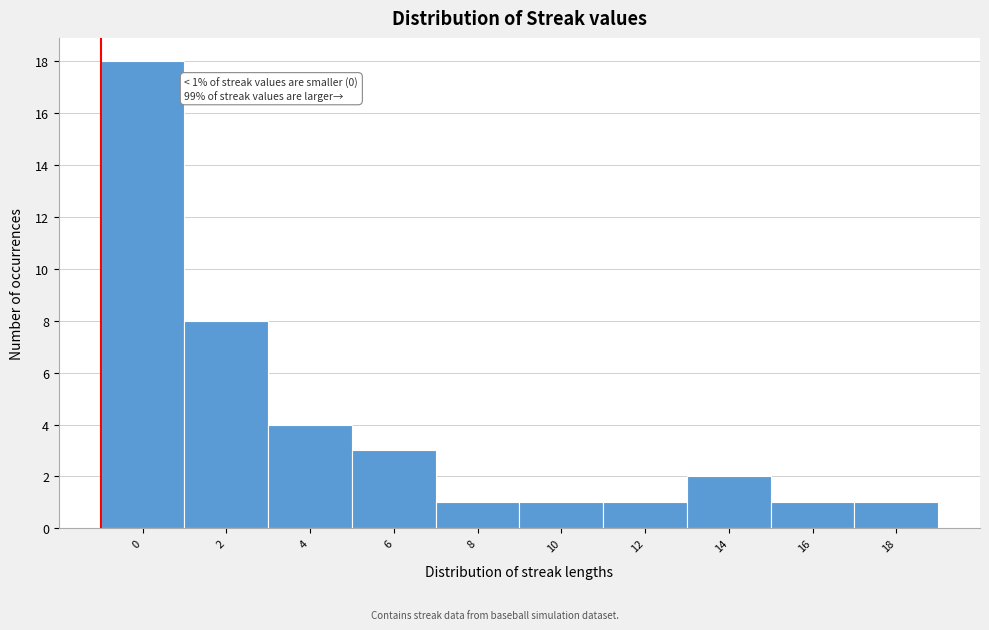

Reading right to left, transcribe all the data shown in this chart.

18=1	16=1	14=2	12=1	10=1	8=1	6=3	4=4	2=8	0=18